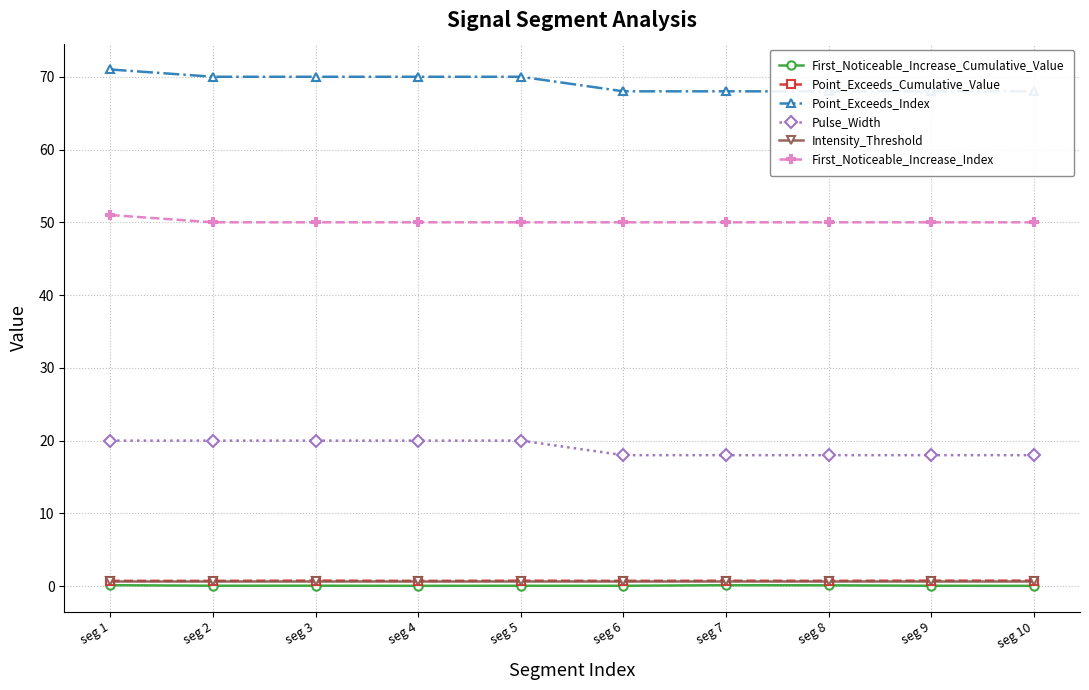

The value of Intensity_Threshold at seg 3 is 0.7. True or false?

True